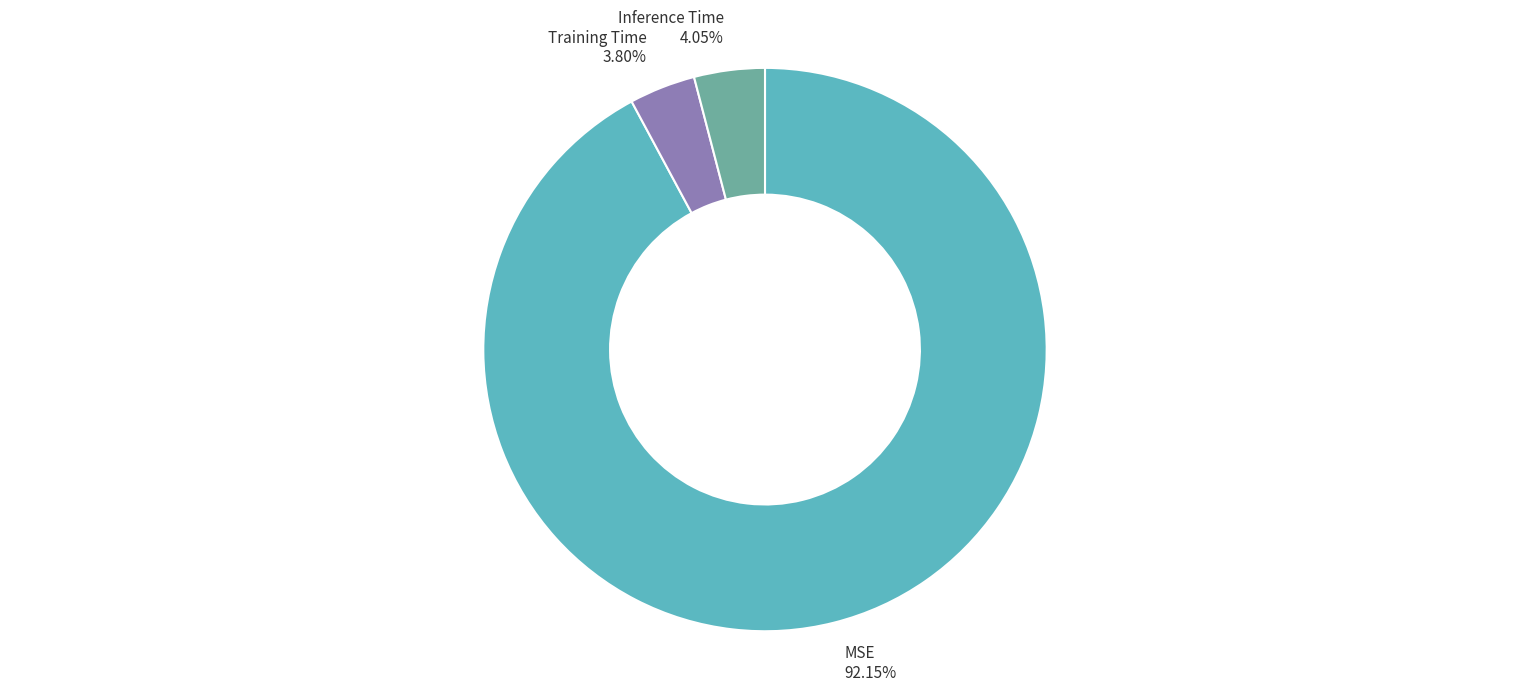

Is it true that MSE is 92% of the pie?

True